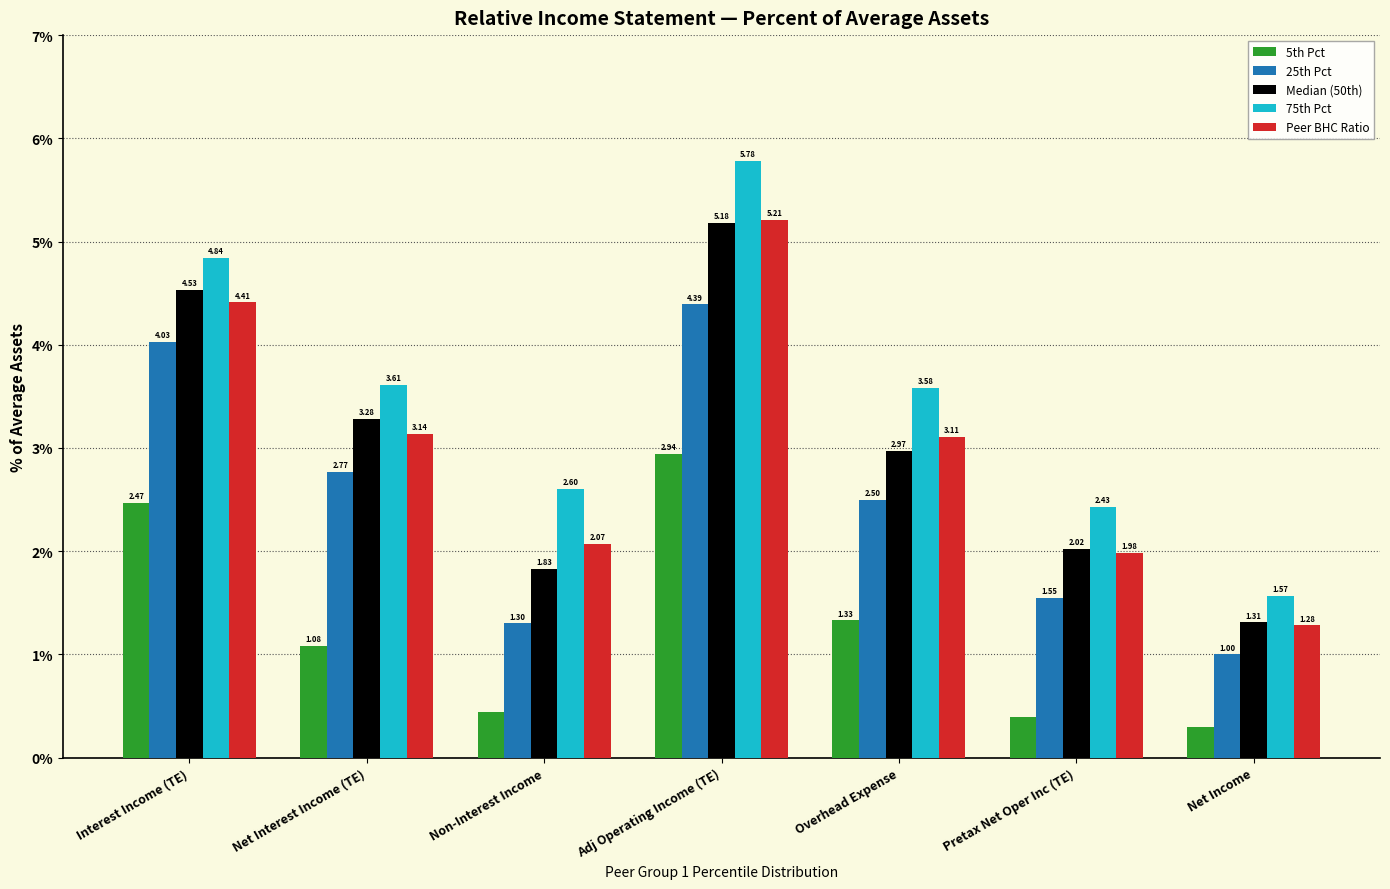

Which series has the largest range (max minus min)?

75th Pct